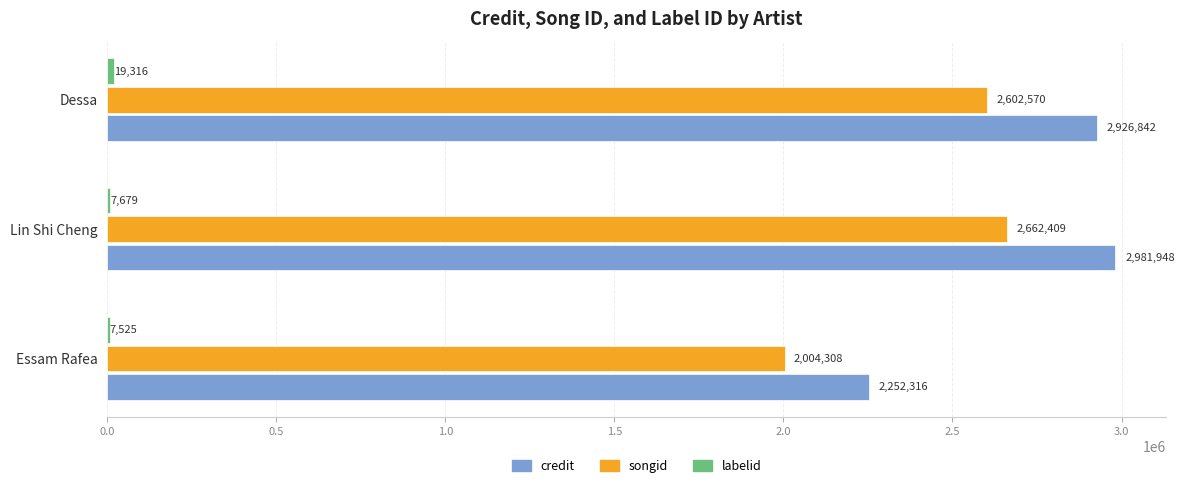

The songid series shows 803815 at Lin Shi Cheng. True or false?

False